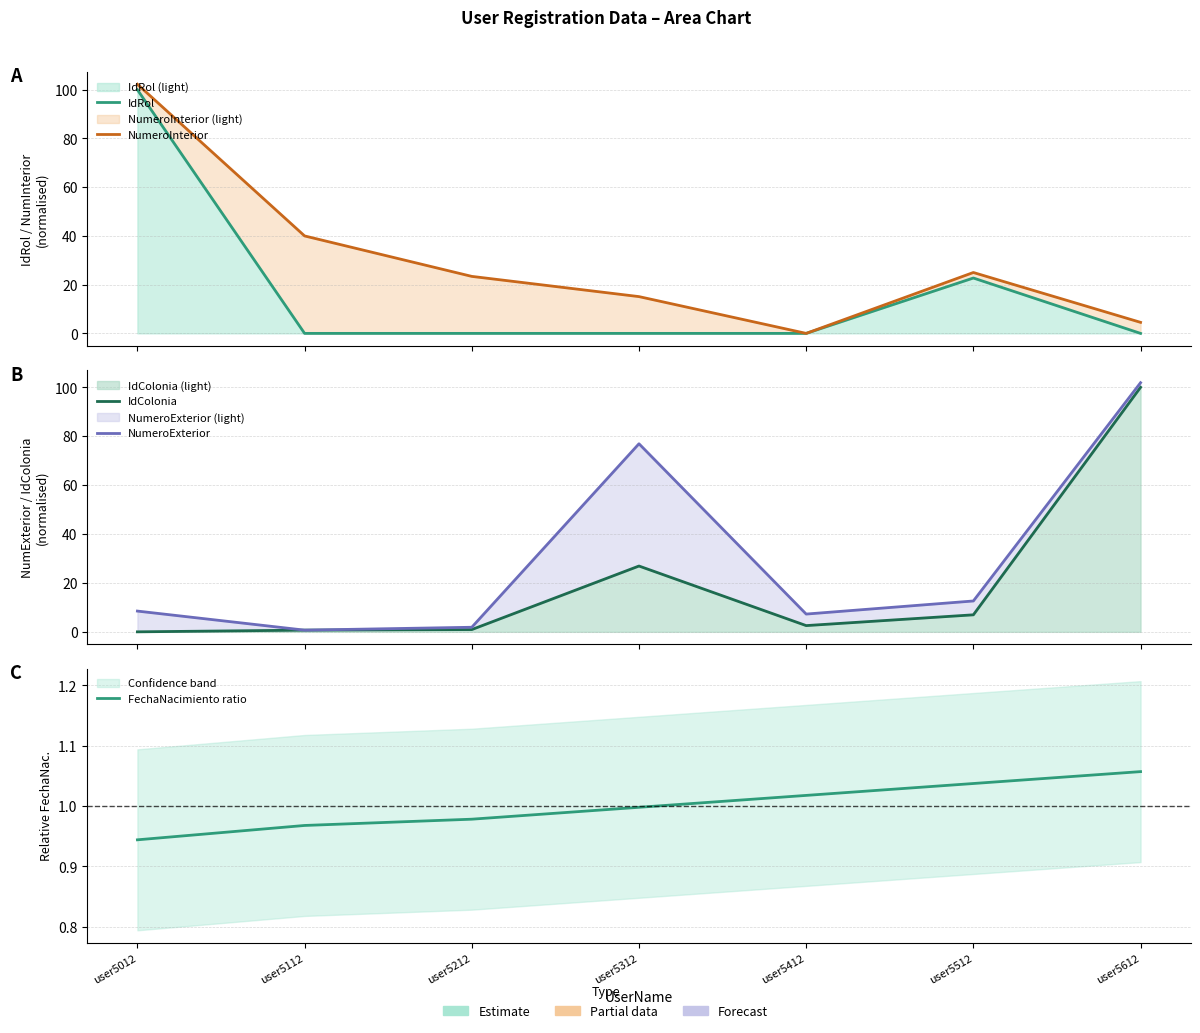

Where does the IdColonia series first go above 2?

user5312